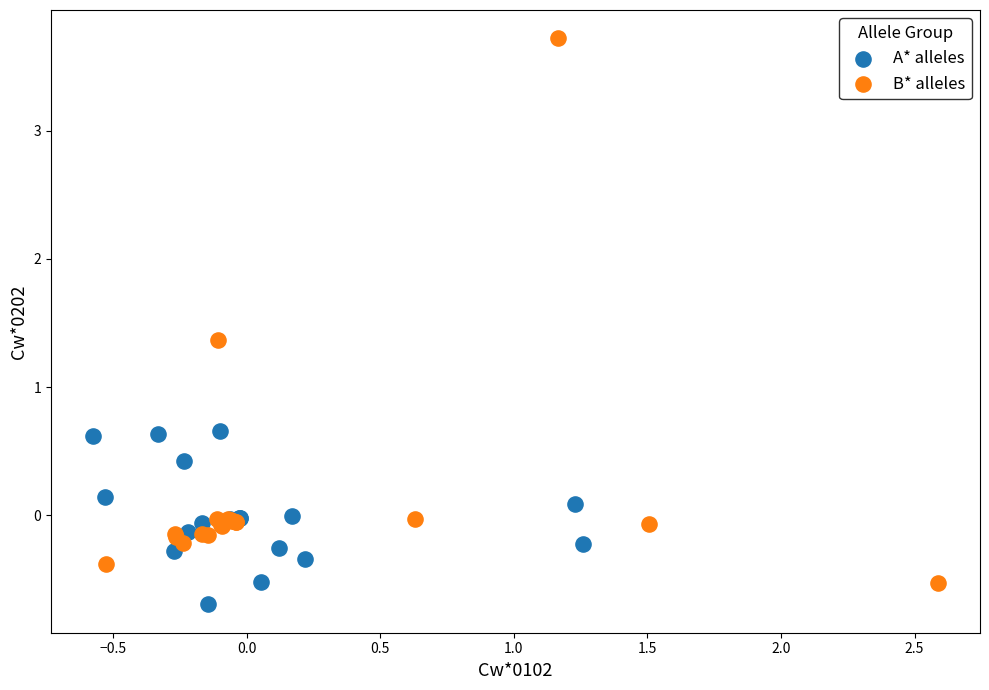

Which series contains the highest Y value?

B* alleles